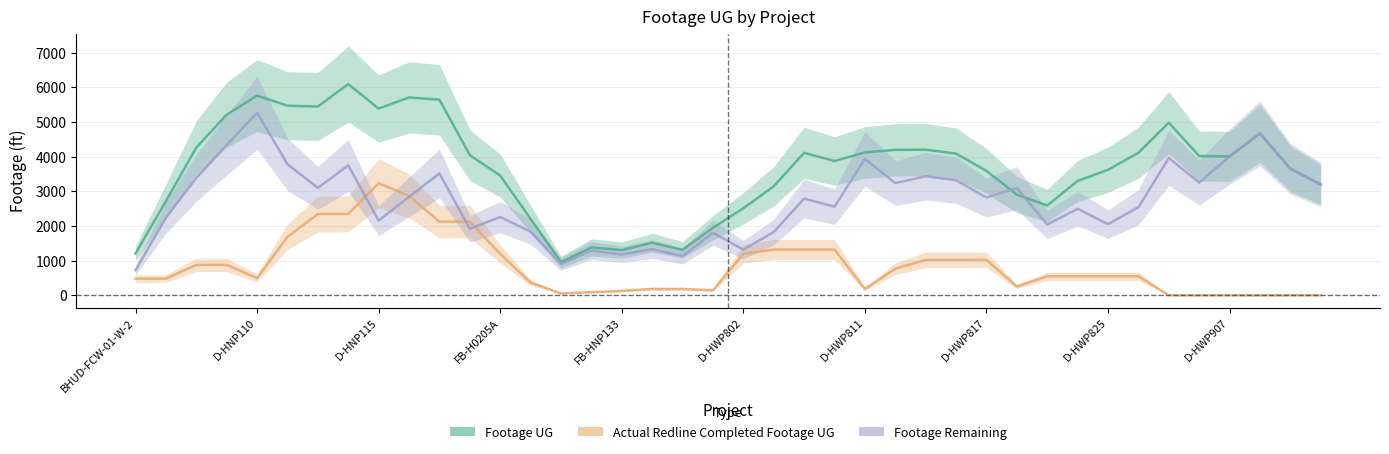

What is the total value across all series at D-HWP813?

9548